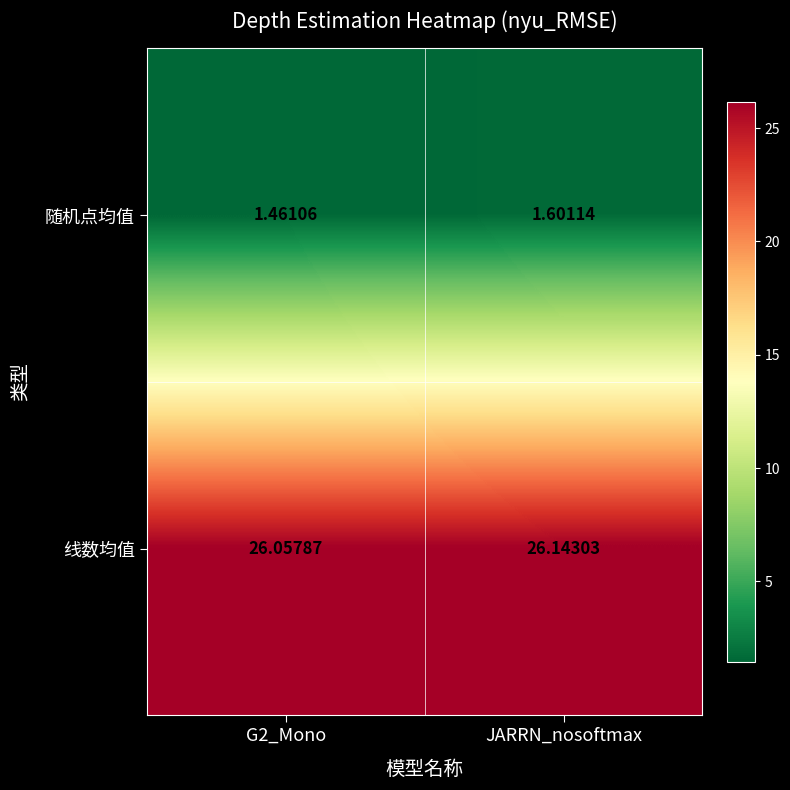

At which category does the chart reach its peak across all series?

JARRN_nosoftmax